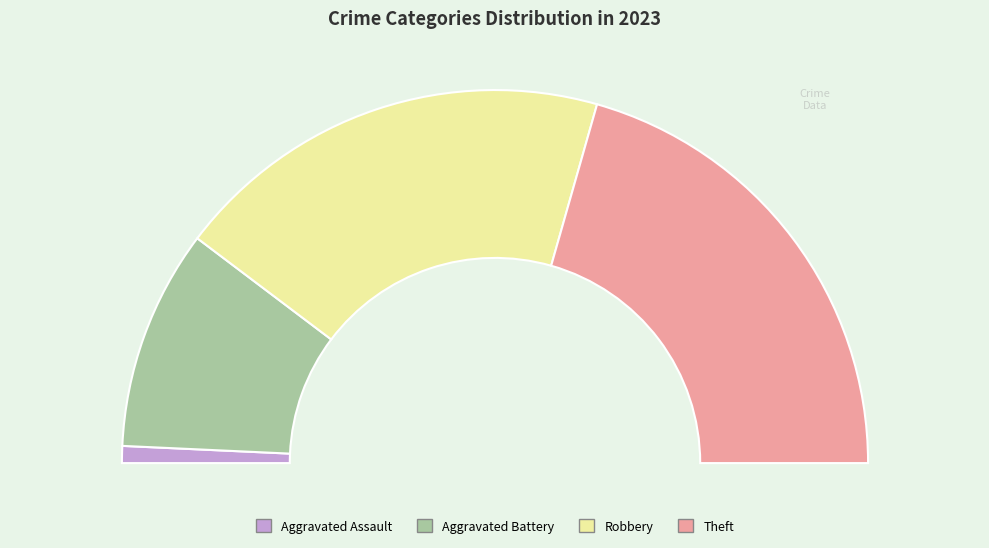

What percentage is the Robbery slice, to the nearest percent?

38%